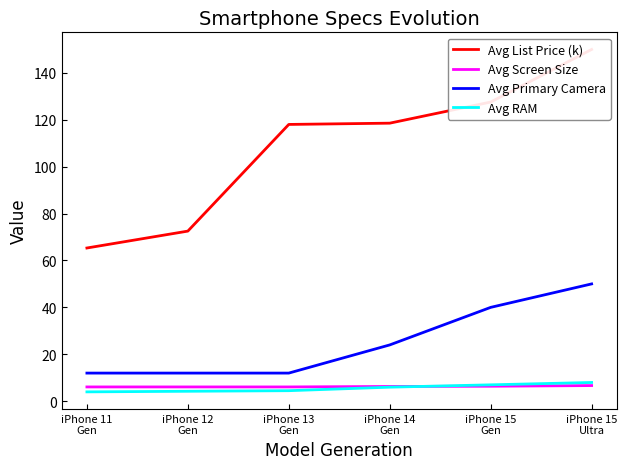

True or false: Avg Primary Camera has more than 1 interior local peaks.

False